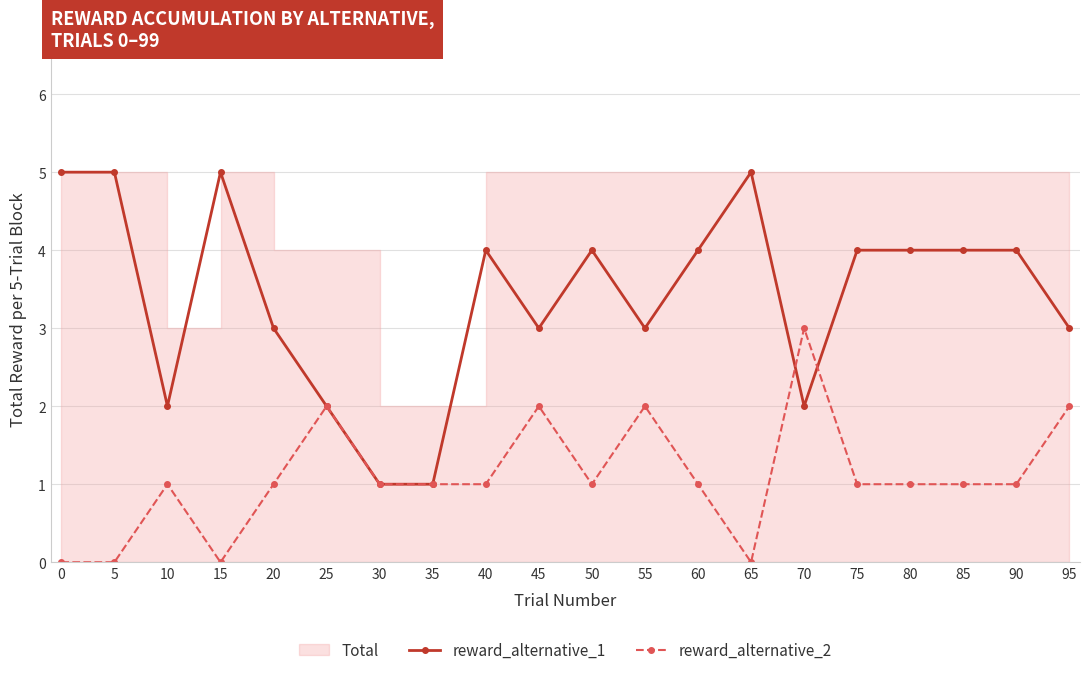

What is the total value across all series at 0?

5